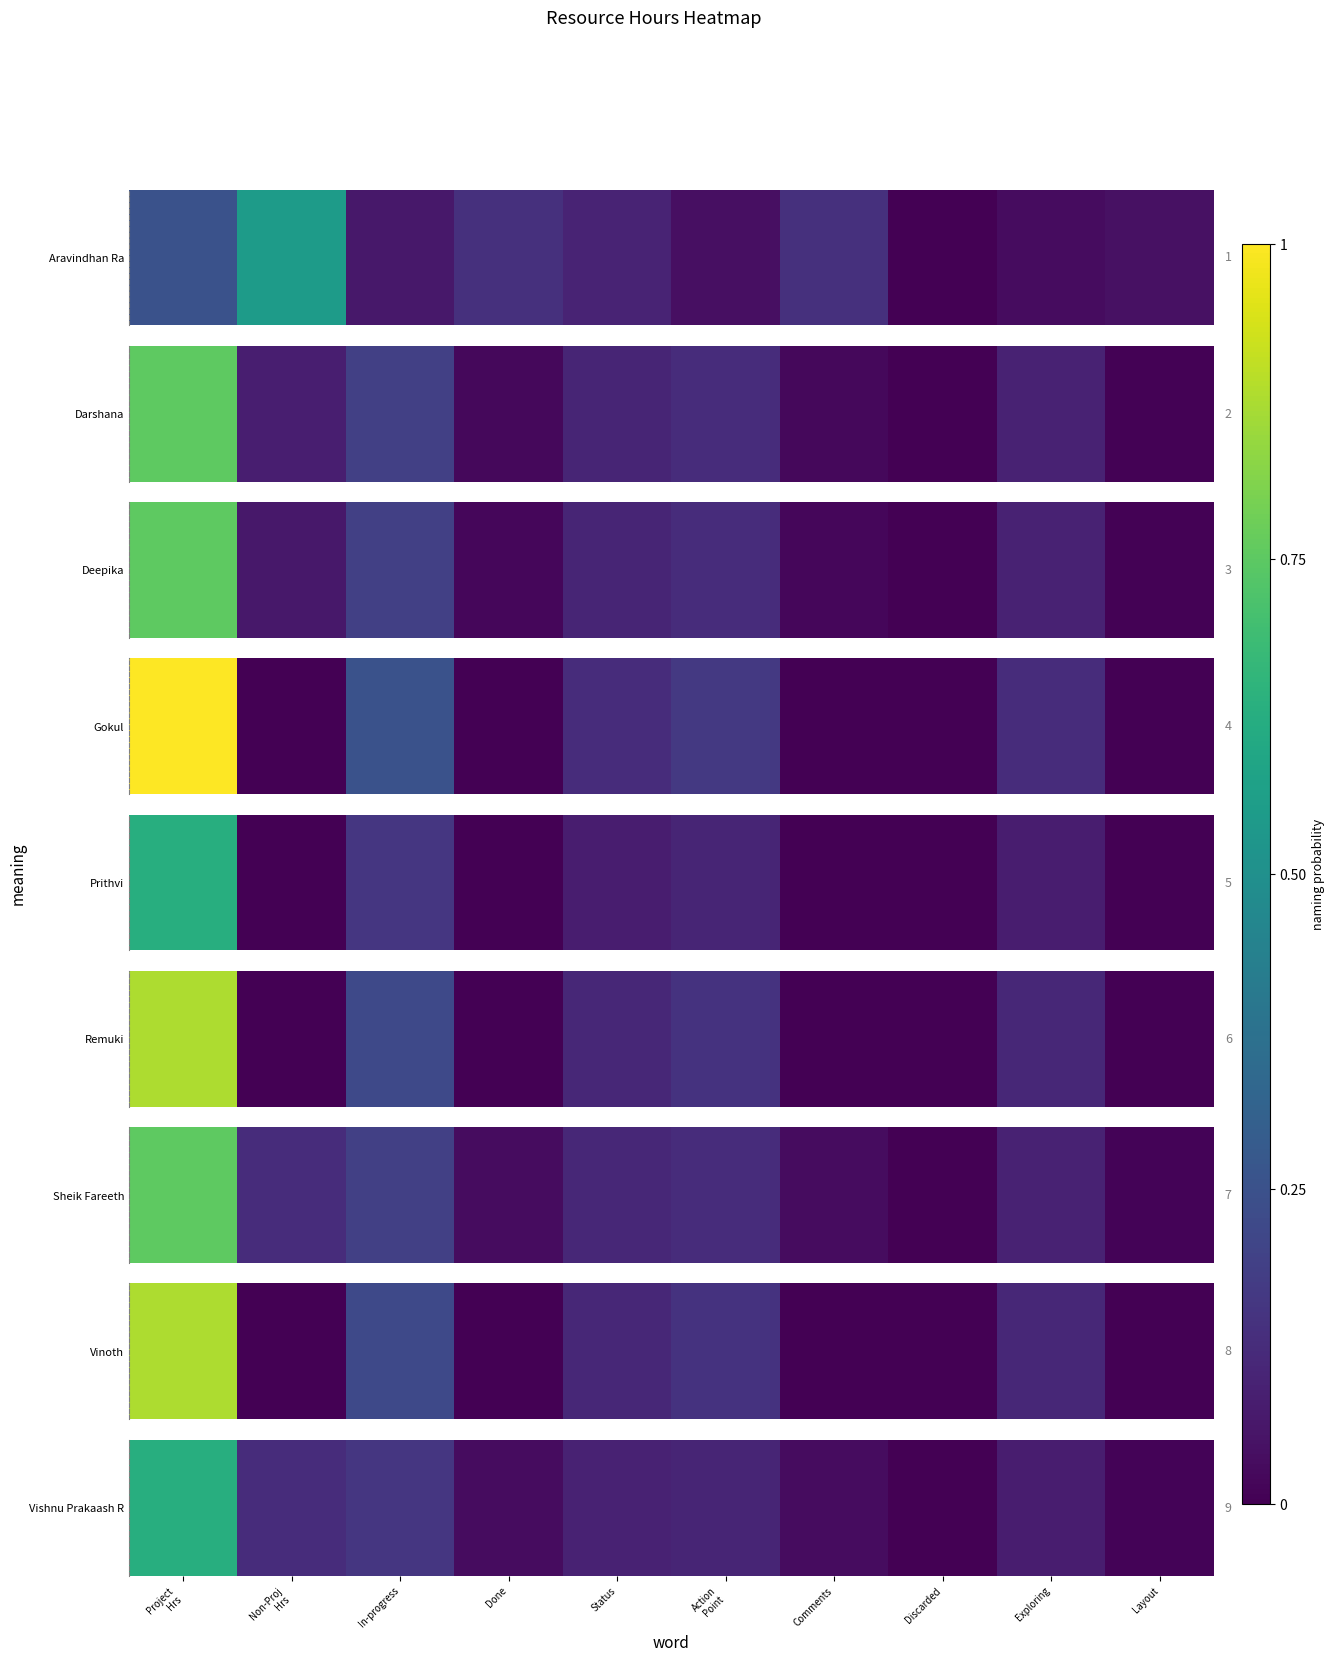

List the labels in order of value, smallest first.

Discarded, Layout, Done, Comments, Exploring, Status, Action
Point, Non-Proj
Hrs, In-progress, Project
Hrs